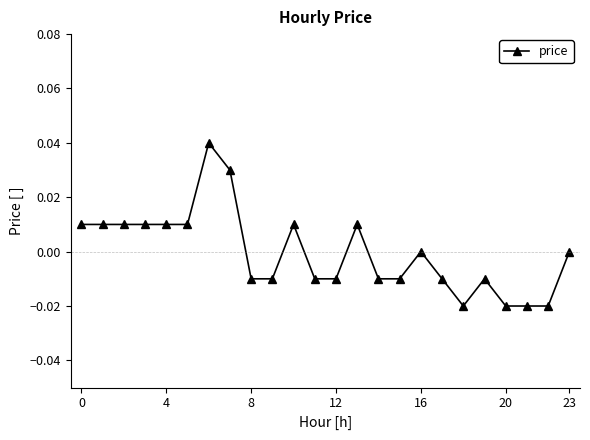

True or false: there are more than 0 points higher than both neighbors.

True